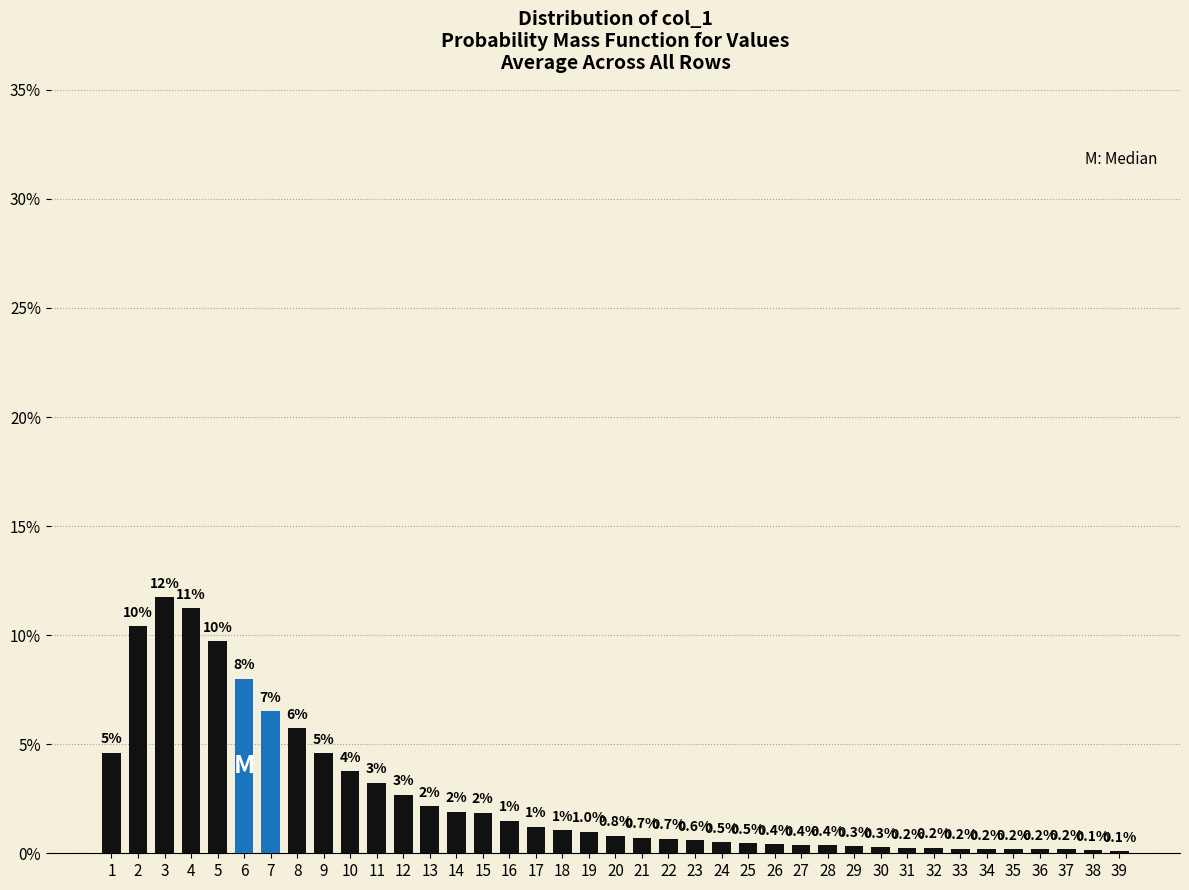

The value at 21 is 0.7. True or false?

True